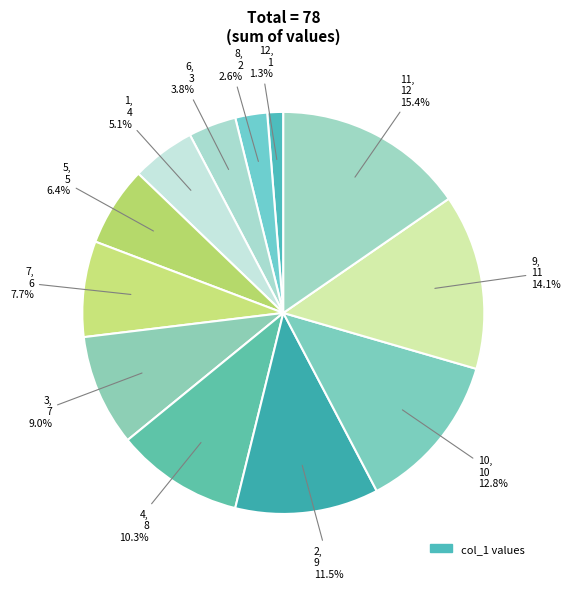

What is the smallest slice in the pie chart?

12